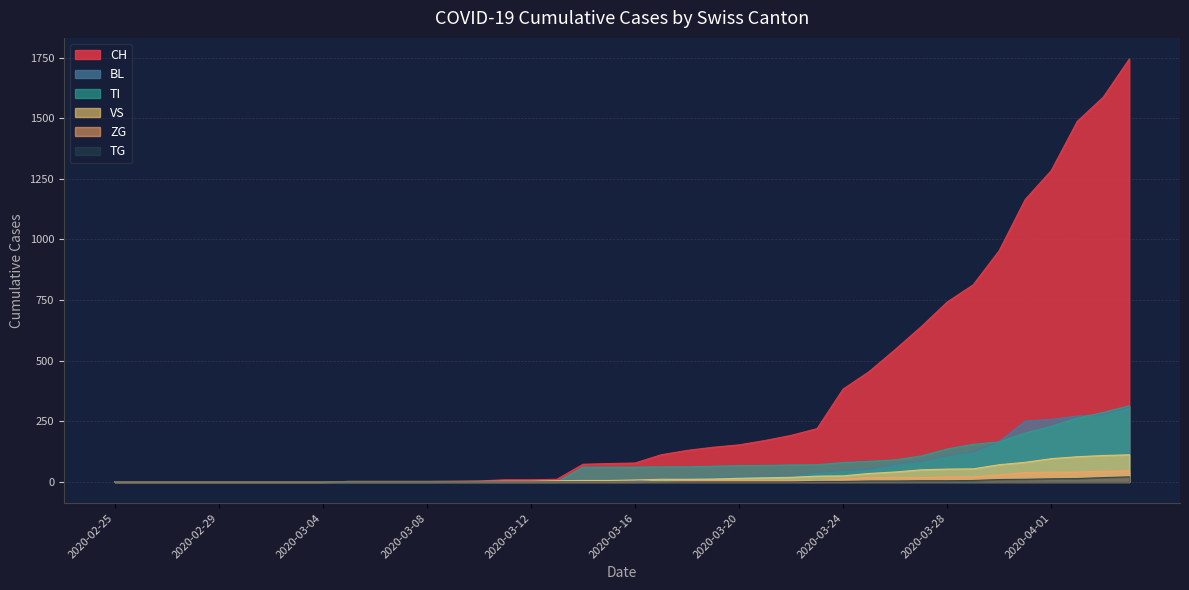

Reading right to left, extract all data points from this chart.

CH: 1744	1587	1487	1284	1165	954	813	742	640	546	455	383	220	192	171	153	143	130	112	78	76	73	11	9	9	4	3	2	2	2	2	0	0	0	0	0	0	0	0	0
BL: 309	277	272	258	251	167	123	108	84	73	53	46	40	25	24	20	17	16	13	5	5	2	2	2	2	2	1	0	0	0	0	0	0	0	0	0	0	0	0	0
TI: 314	287	263	229	202	165	155	136	107	91	85	80	71	70	68	67	65	62	62	61	61	61	0	0	0	0	0	0	0	0	0	0	0	0	0	0	0	0	0	0
VS: 112	109	104	96	81	71	54	53	50	41	35	25	24	19	17	15	12	11	11	8	6	6	5	3	3	2	2	2	2	2	2	0	0	0	0	0	0	0	0	0
ZG: 46	44	41	40	39	29	21	21	18	18	18	12	5	5	5	5	5	5	1	0	0	0	0	0	0	0	0	0	0	0	0	0	0	0	0	0	0	0	0	0
TG: 21	18	14	13	11	10	6	5	5	4	4	2	2	0	0	0	0	0	0	0	0	0	0	0	0	0	0	0	0	0	0	0	0	0	0	0	0	0	0	0